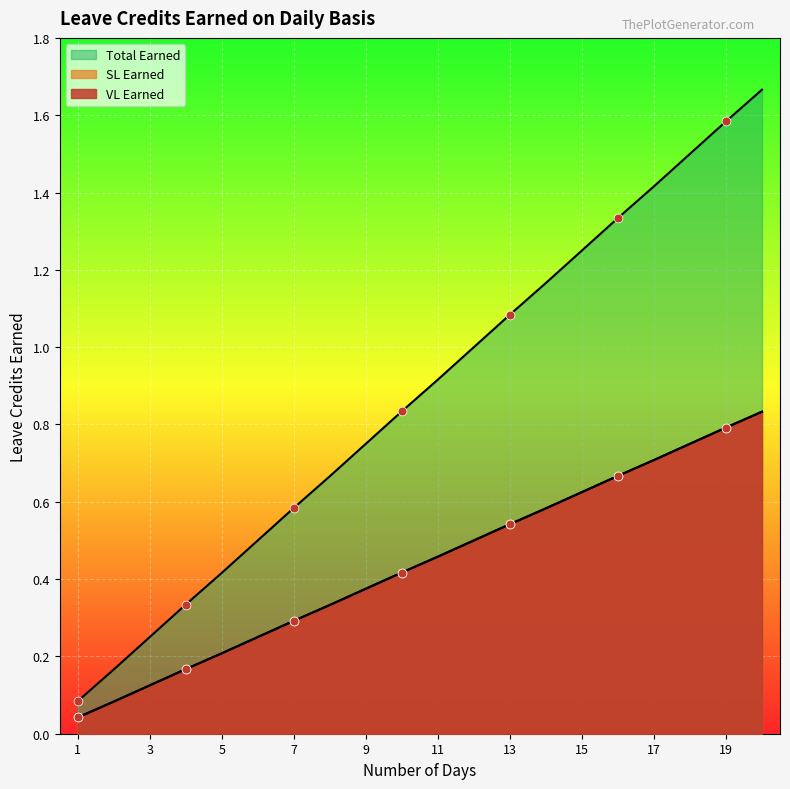

Is the value of SL Earned at 7 greater than the value of Total Earned at 7?

No